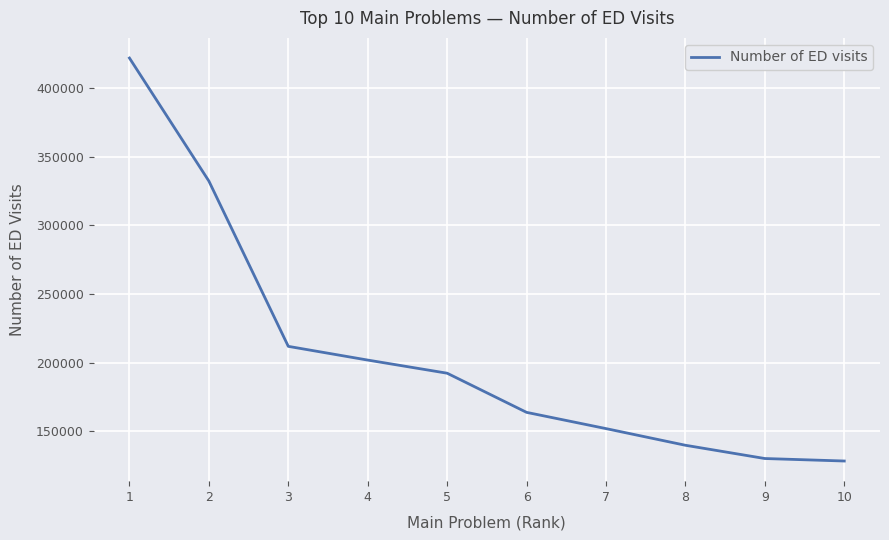

What is the sum of the values at 5 and 7?

344095